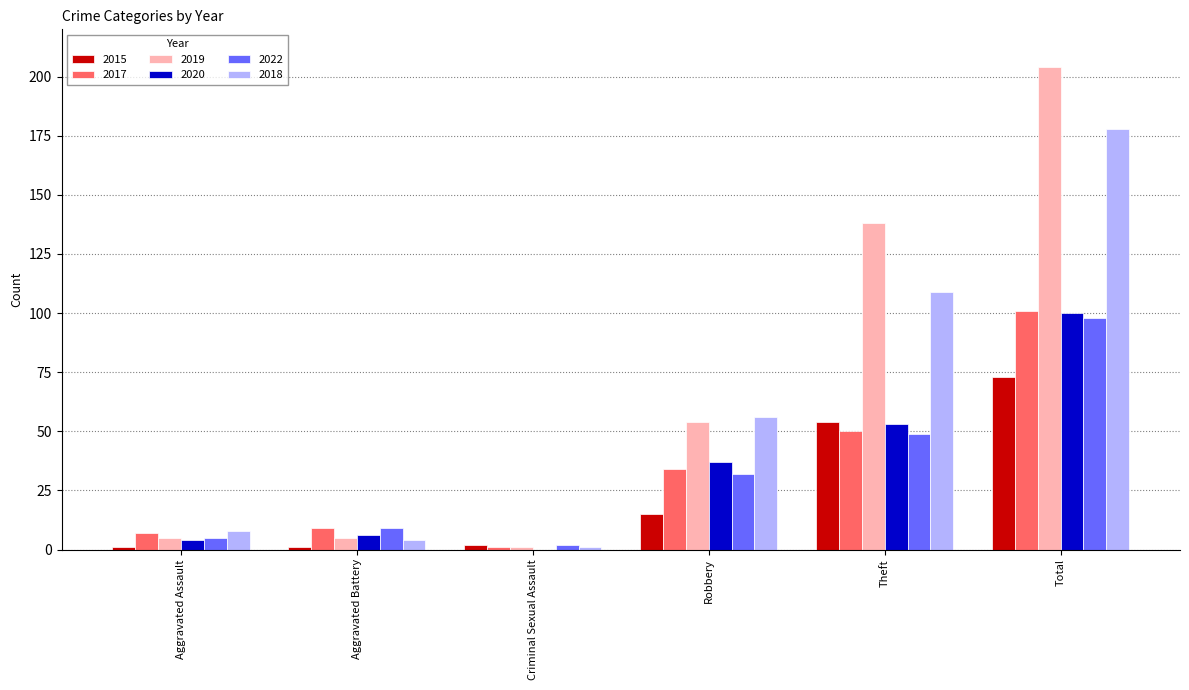

What is the maximum value for 2020?

100